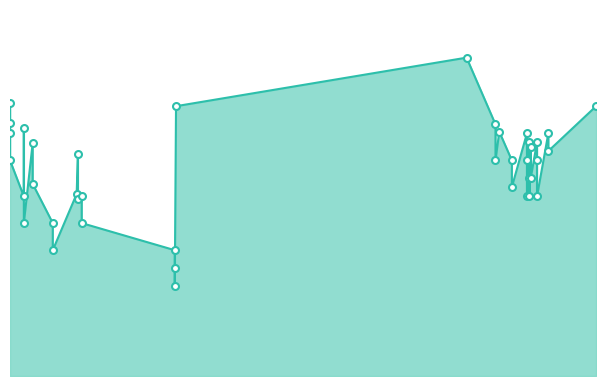

What is the sum of all values?

20399